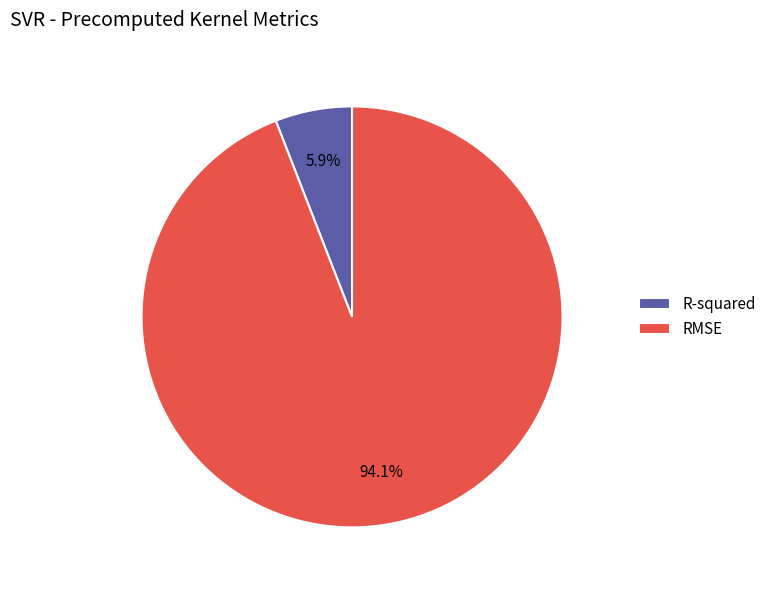

How much of the chart is everything except RMSE?

5.9%